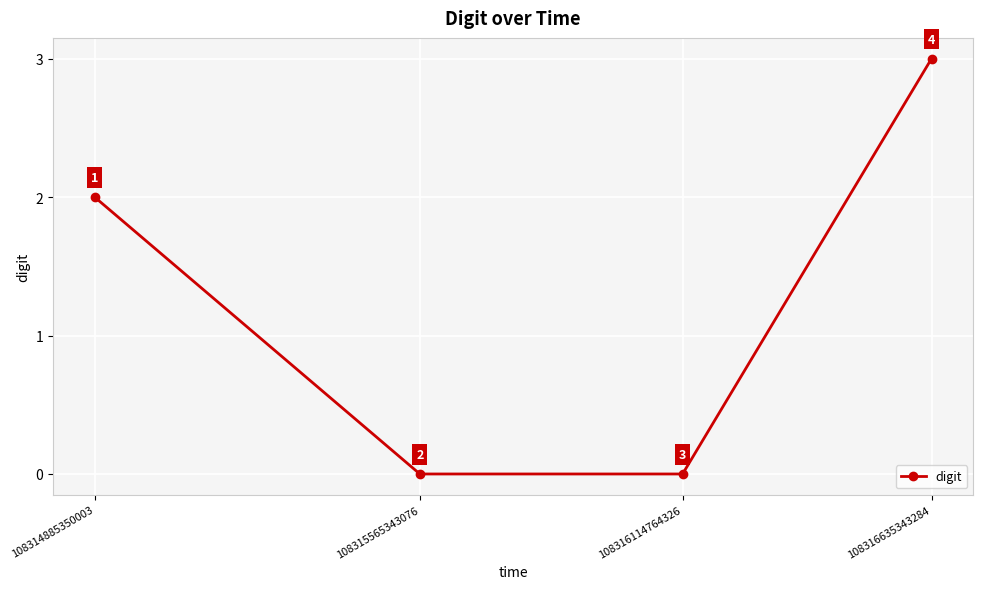

True or false: there are more than 2 points higher than both neighbors.

False